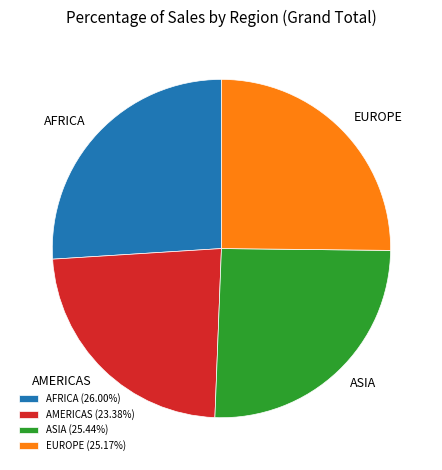

Count the number of slices in the pie.

4